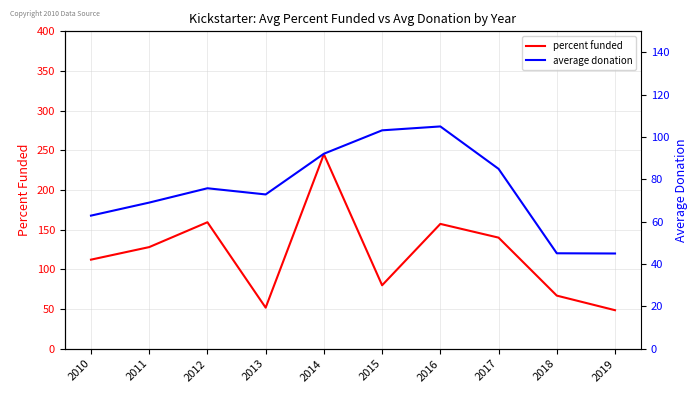

Is this an area chart (filled region under the line)?

No